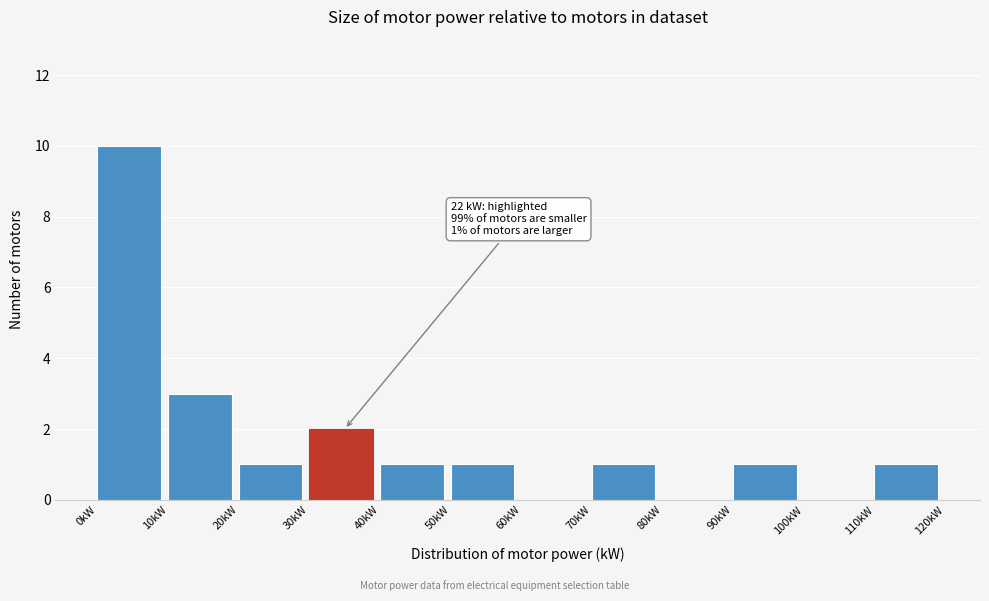

Over which range of the x-axis is the bar tallest?

0 to 10